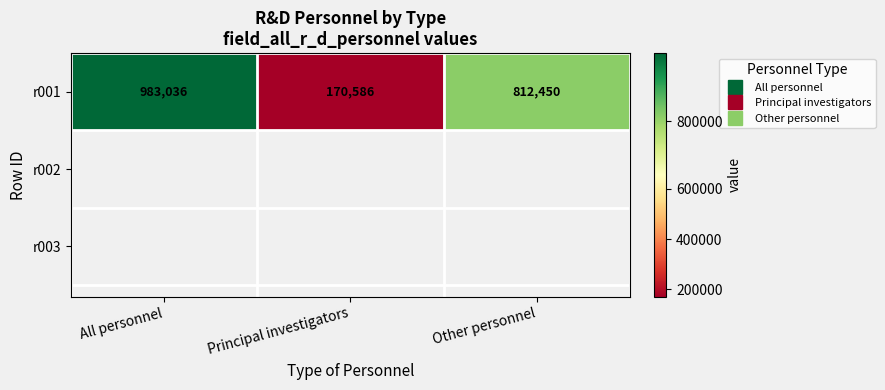

What is the change in value from All personnel to Principal investigators?

-812450